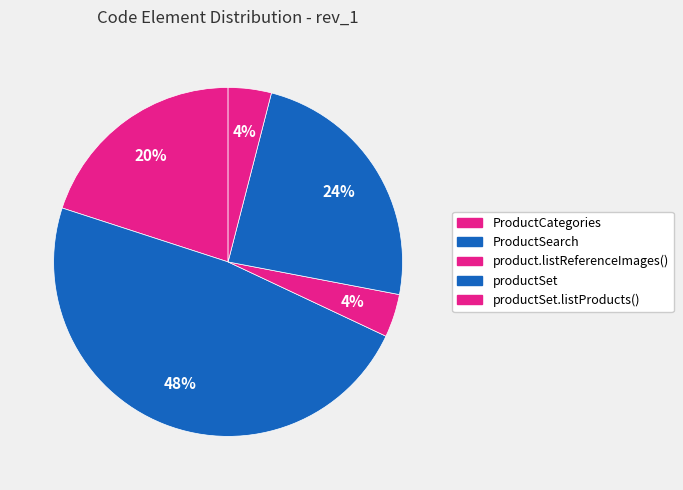

How many slices are in this pie chart?

5